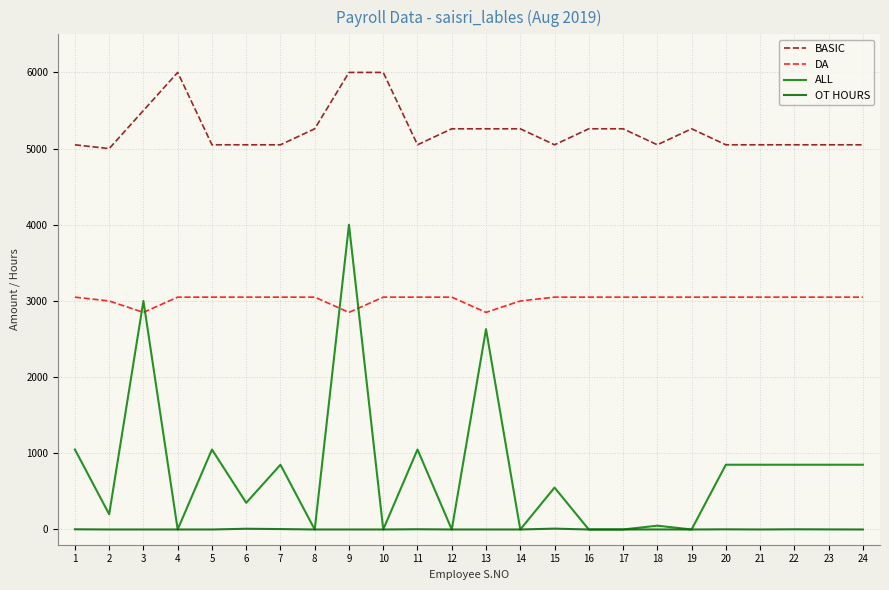

Is this an area chart (filled region under the line)?

No